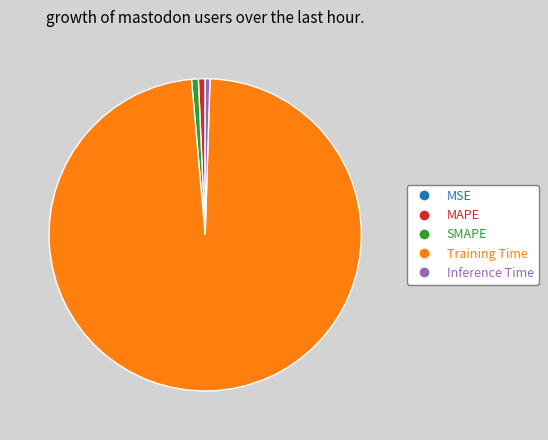

What is the majority slice?

Training Time